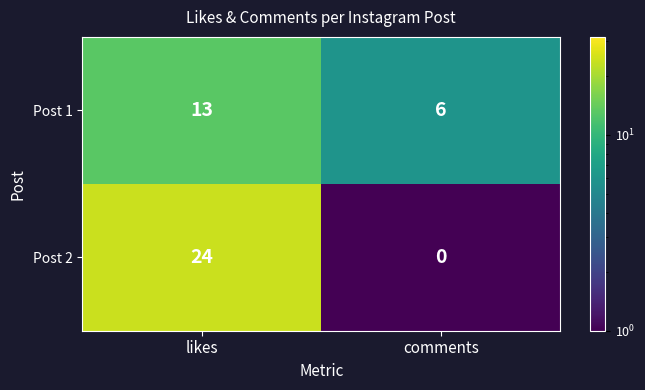

List the series in order of their peak value, highest first.

Post 2, Post 1